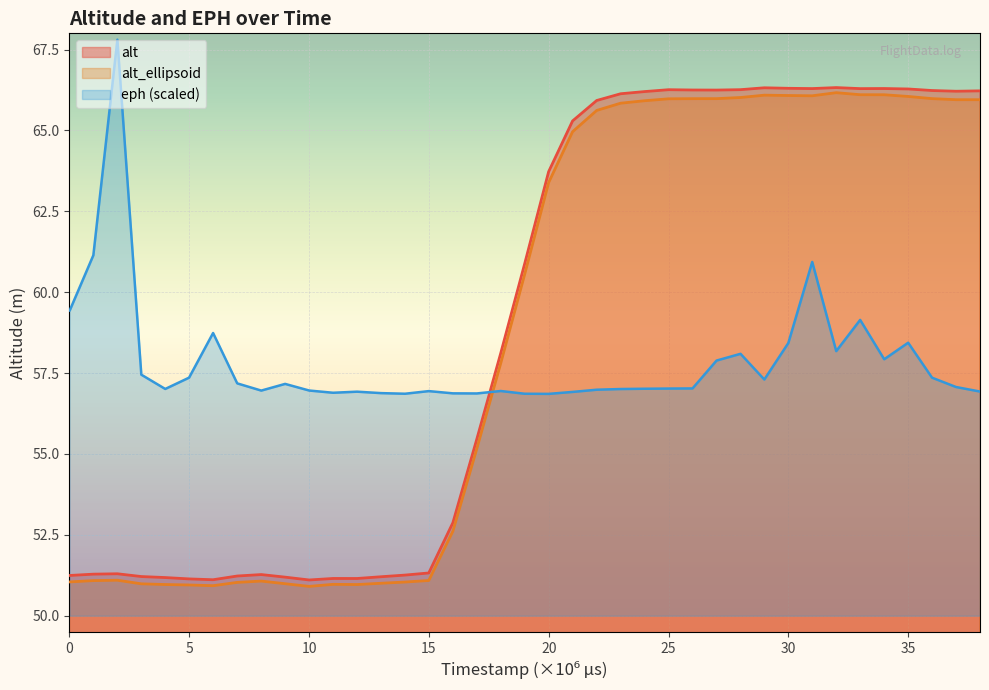

How many intersections are there between eph (scaled) and alt?

1